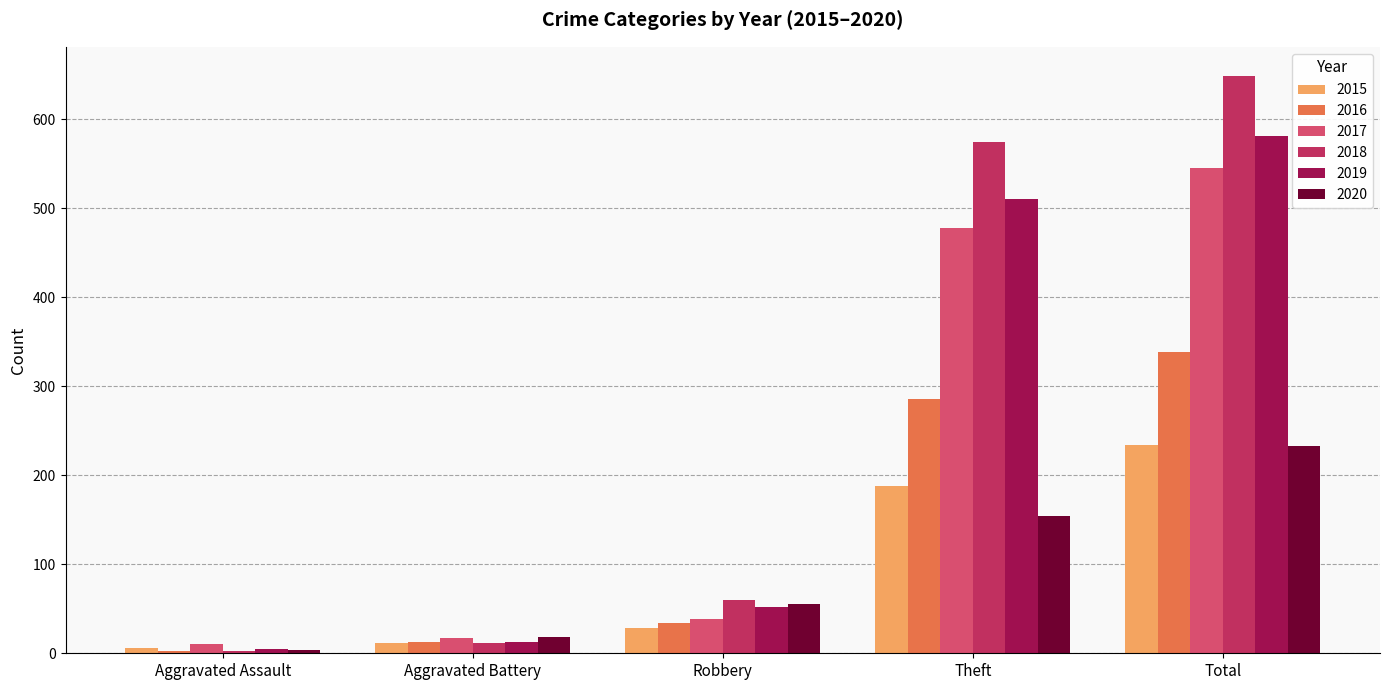

Are the bars grouped side by side (vs. stacked)?

Yes